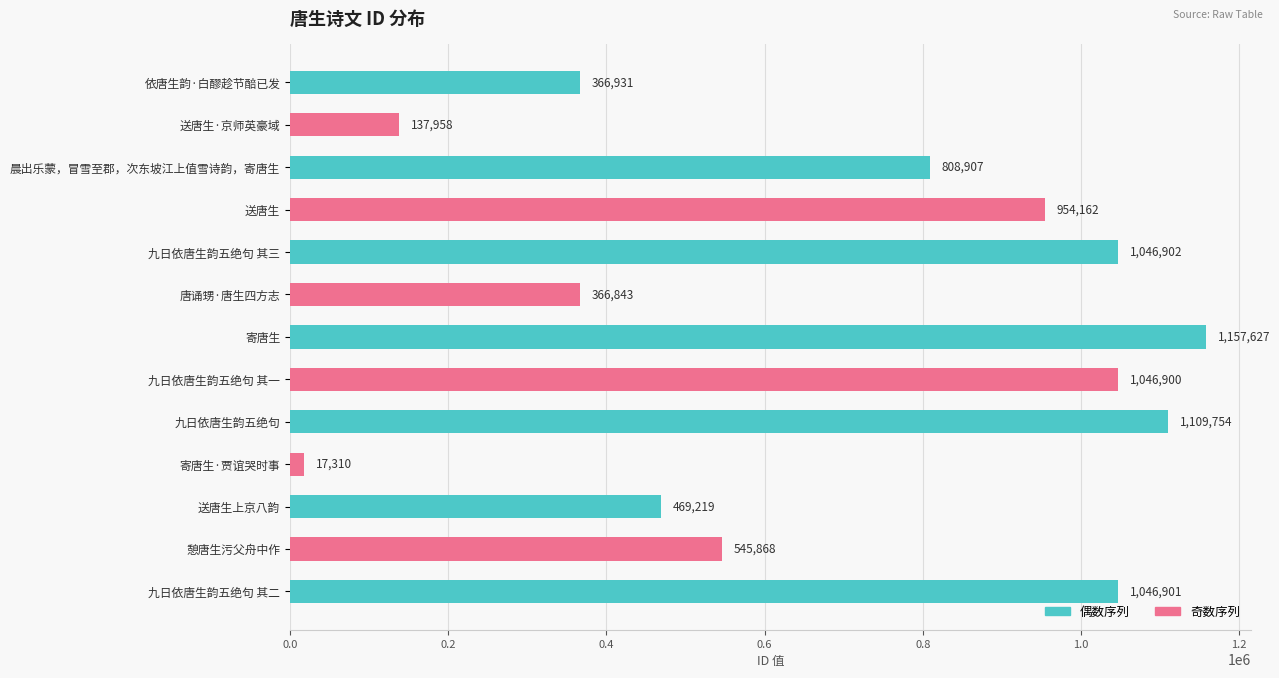

What is the difference between the maximum and minimum values?

1140317